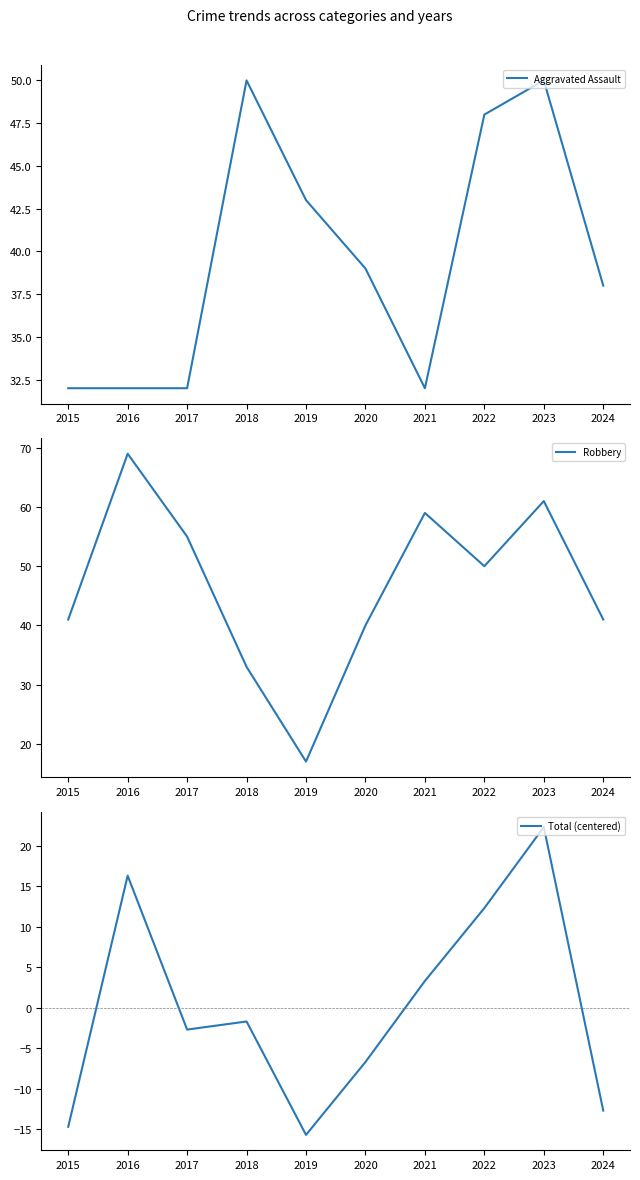

The value of Aggravated Assault at 2024 is 65.6. True or false?

False